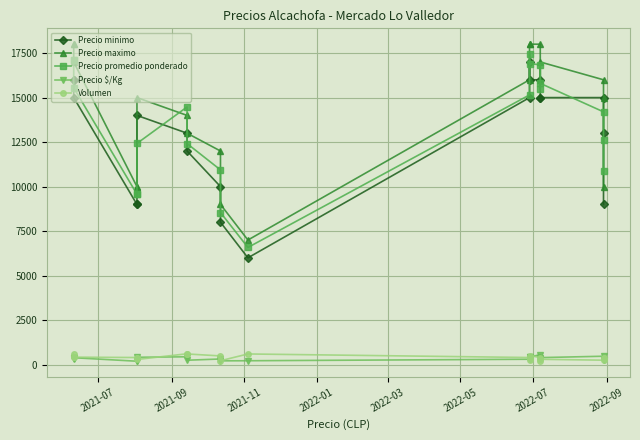

Reading right to left, transcribe all the data shown in this chart.

Precio minimo: 9000	13000	15000	15000	15000	16000	16000	17000	15000	6000	8000	10000	12000	13000	14000	9000	9000	15000	16000	16000
Precio maximo: 10000	15000	16000	17000	16000	18000	18000	18000	16000	7000	9000	12000	13000	14000	15000	10000	10000	17000	18000	18000
Precio promedio ponderado: 10850	12625	14200	15800	15455	16850	16902	17429	15150	6583	8545	10939	12417	14475	12425	9575	9575	15548	17103	17095
Precio $/Kg: 271	252	473	395	309	562	423	436	303	219	214	318	248	441	414	192	192	389	389	342
Volumen: 400	400	250	300	220	400	510	280	400	600	220	490	600	610	290	400	400	420	580	420